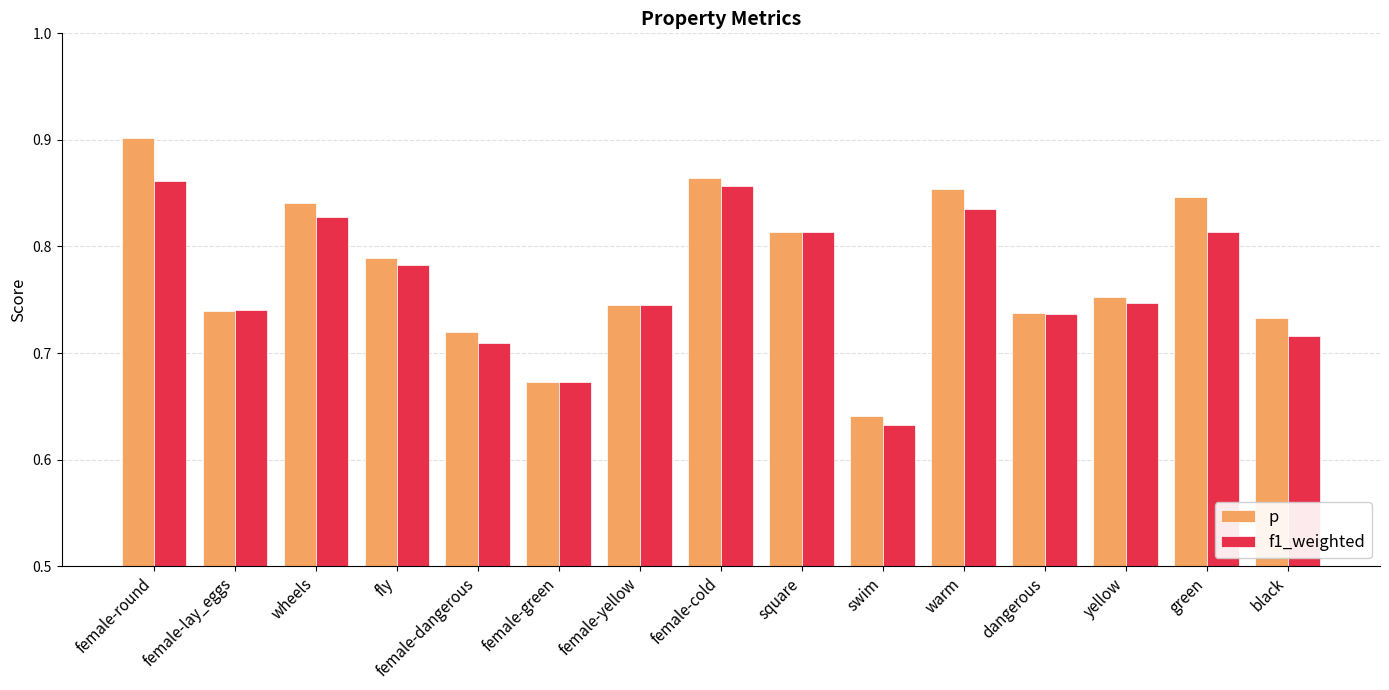

Which category has the lowest value across all series?

swim